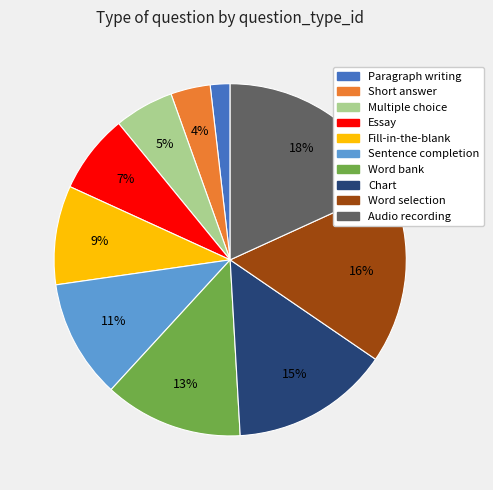

Count the number of slices in the pie.

10